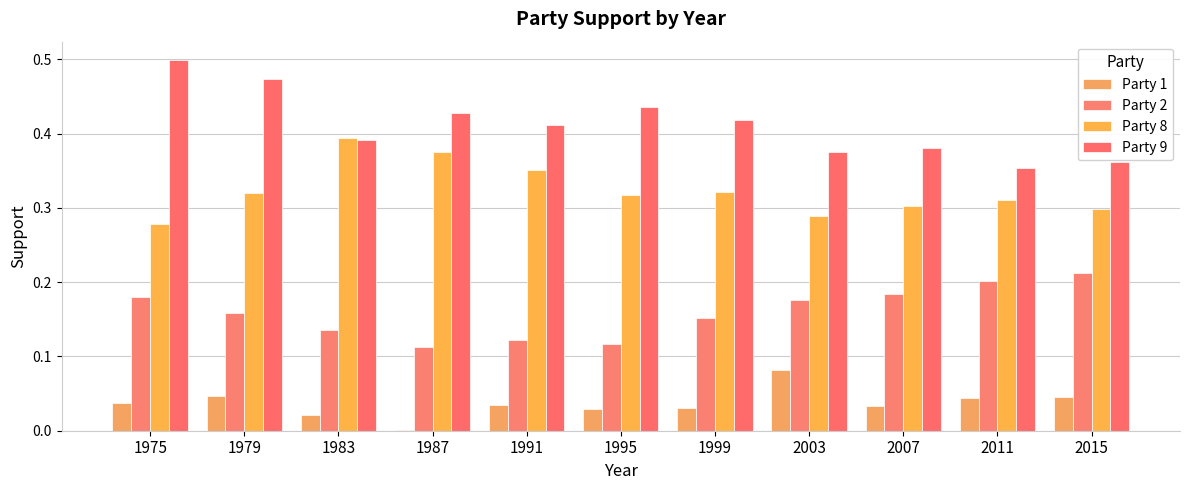

What is the value of the Party 9 bar at the 1st from the left?

0.5